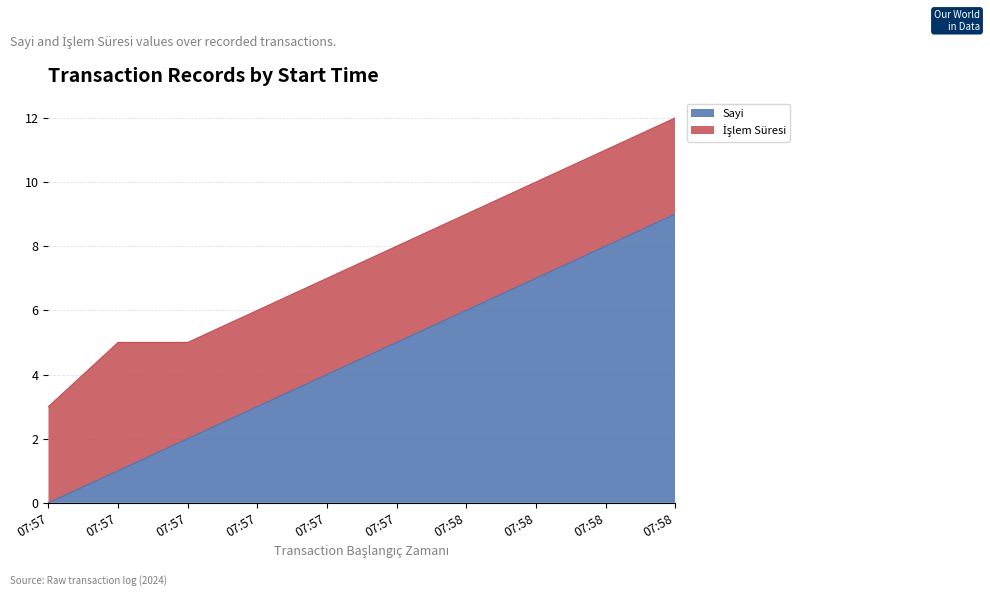

Does the chart display data point markers on the line(s)?

No